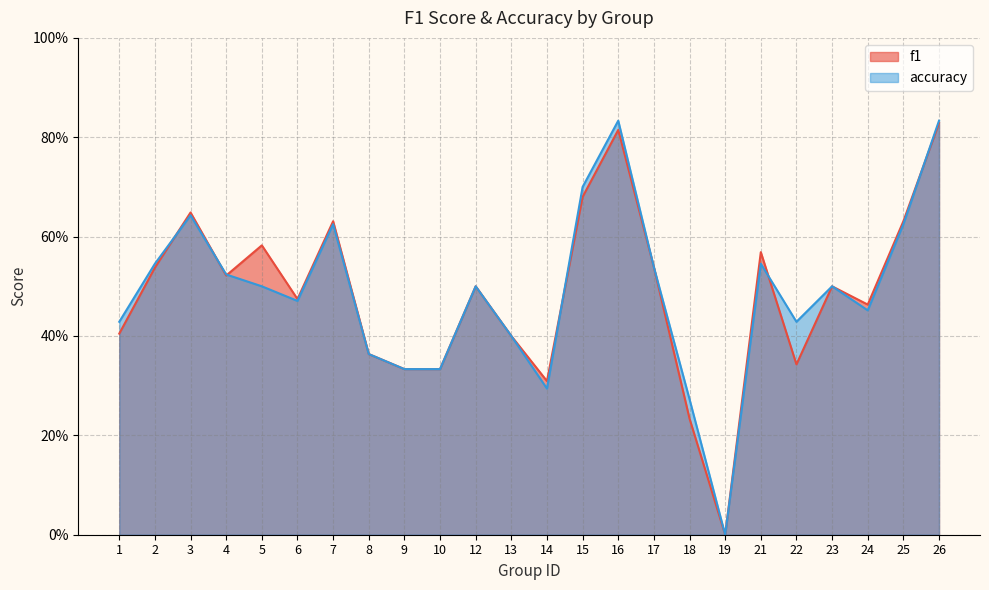

At which category does accuracy reach its first local peak?

3